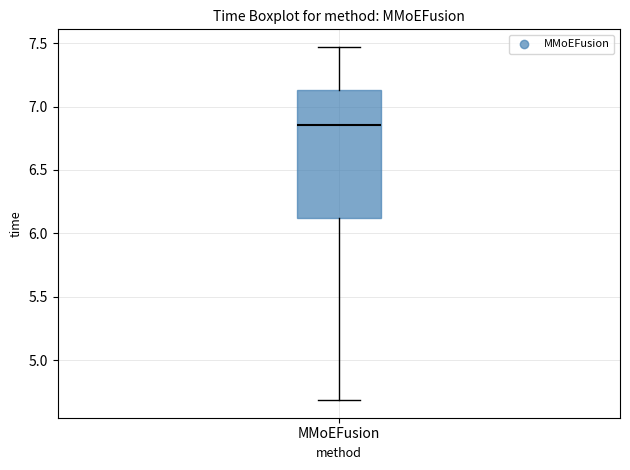

Where does the upper whisker of the box for MMoEFusion end on the y-axis? The values are not printed on the chart, so give them approximately, as read against the axis.

7.45